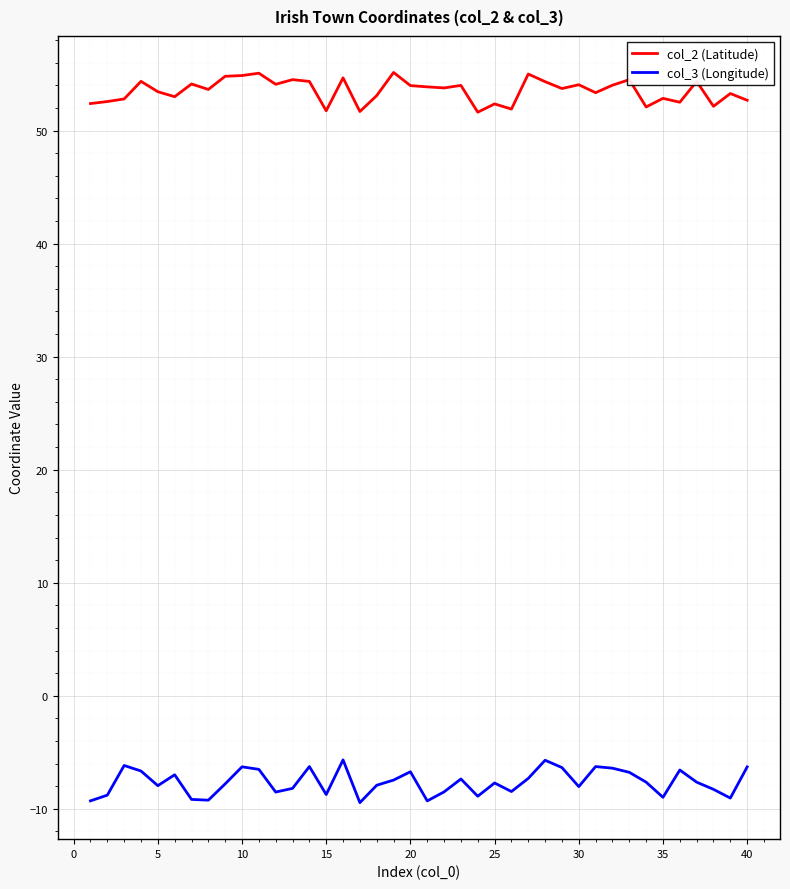

Which series has the largest total across all categories?

col_2 (Latitude)